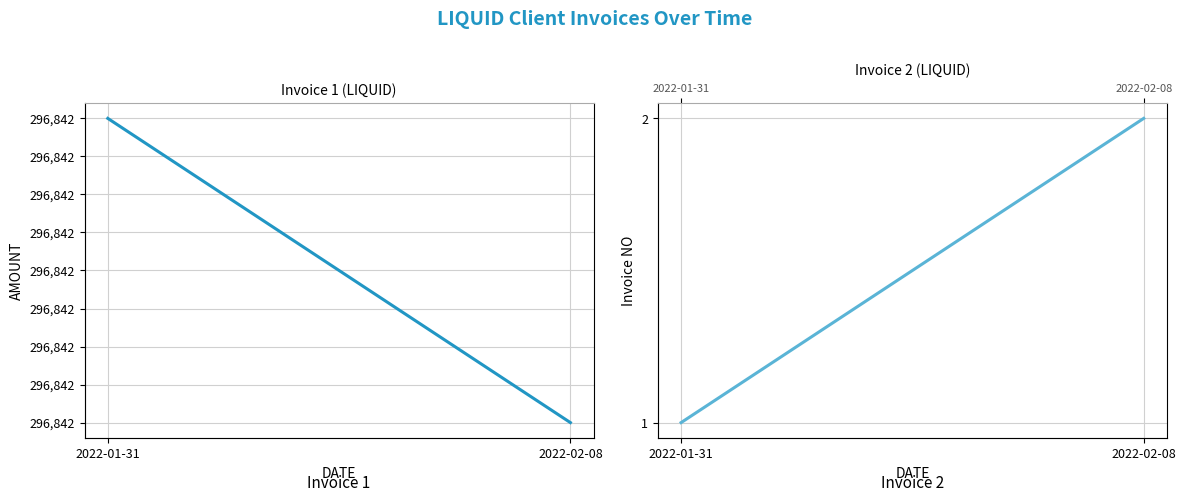

Reading left to right, what are all the values shown in this chart?

AMOUNT: 2022-01-31=296842.0	2022-02-08=296842.0
NO: 2022-01-31=1.0	2022-02-08=2.0